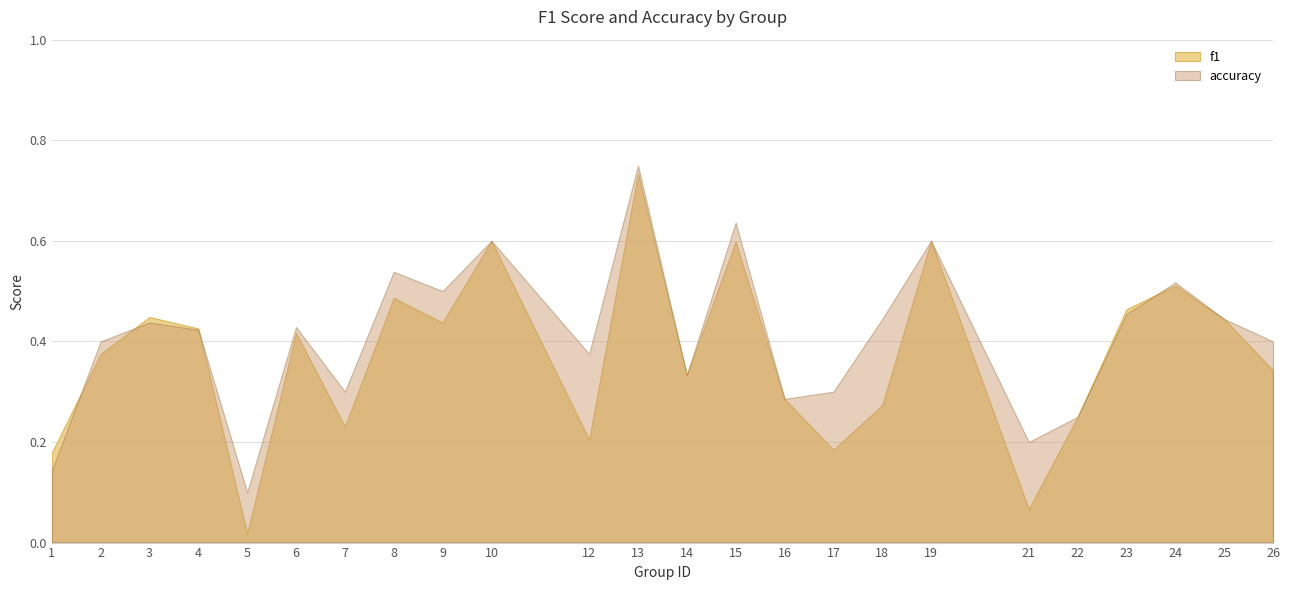

The value of accuracy at 26 is 0.2. True or false?

False